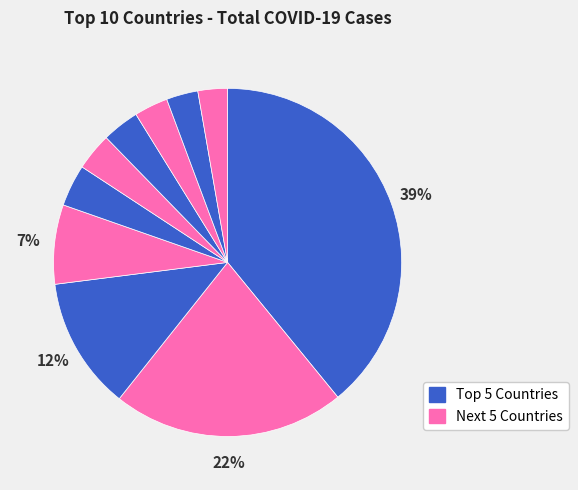

How many segments does this pie chart have?

10